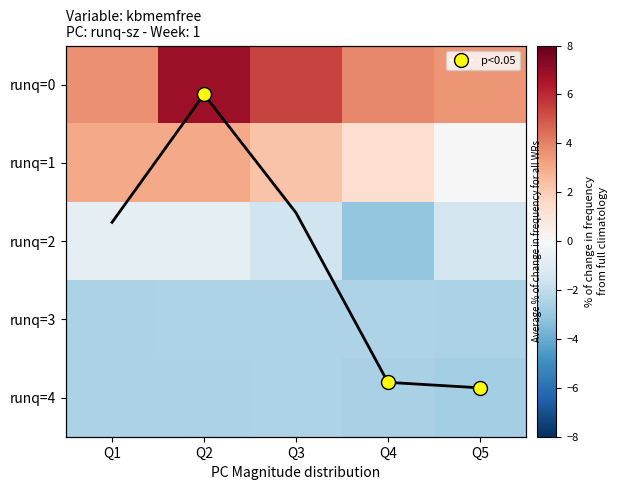

Count the runq=0 values in the range 3 to 5.

3